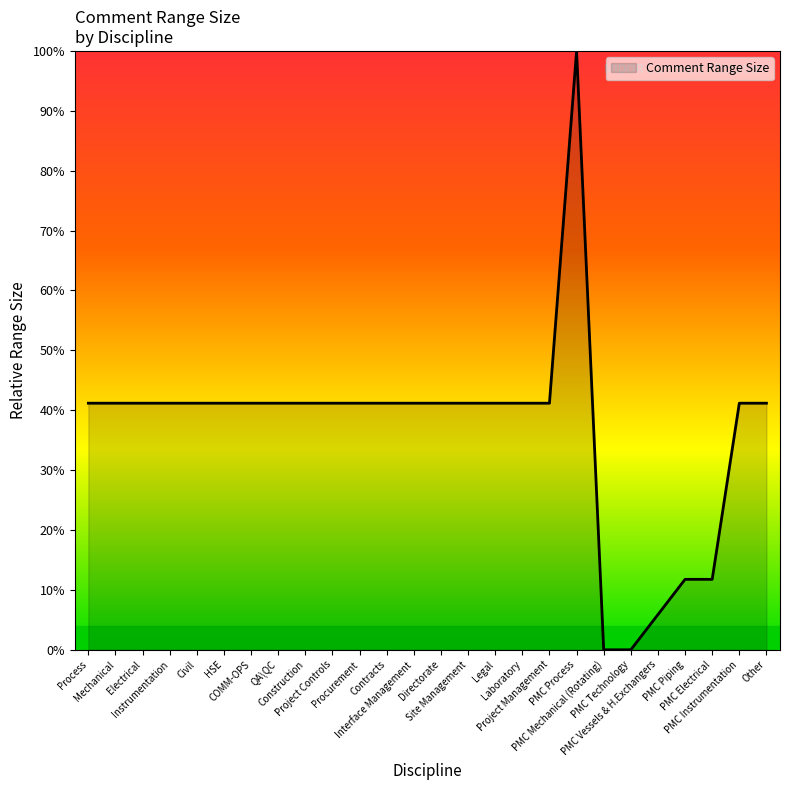

What is the sum of the values at PMC Technology and Project Management?

41.2